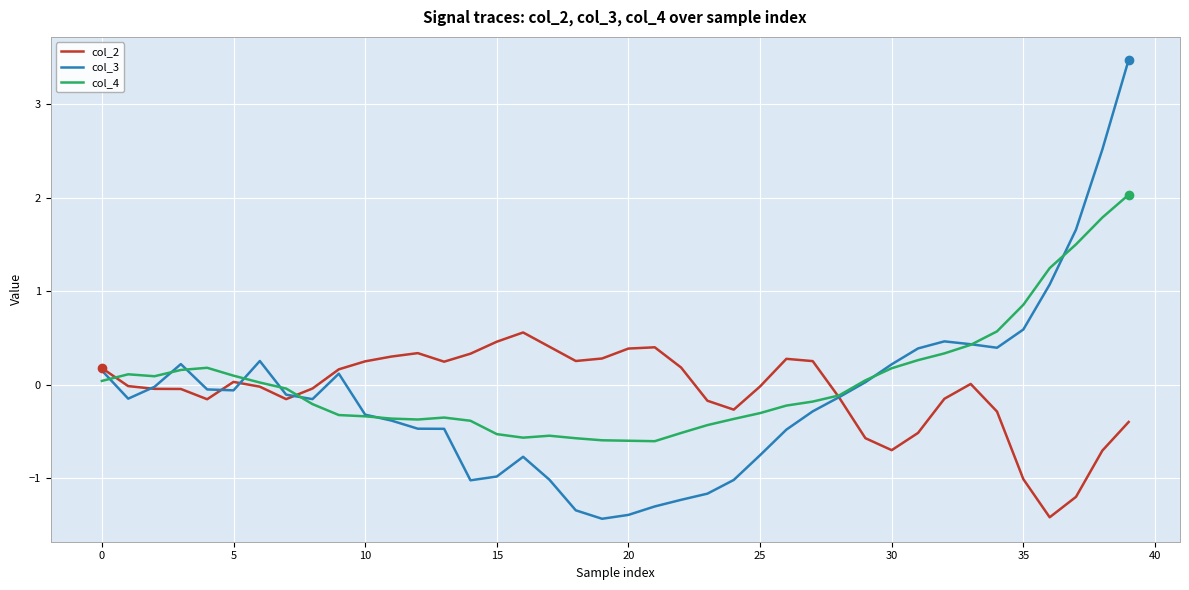

How many lines are shown in the chart?

3